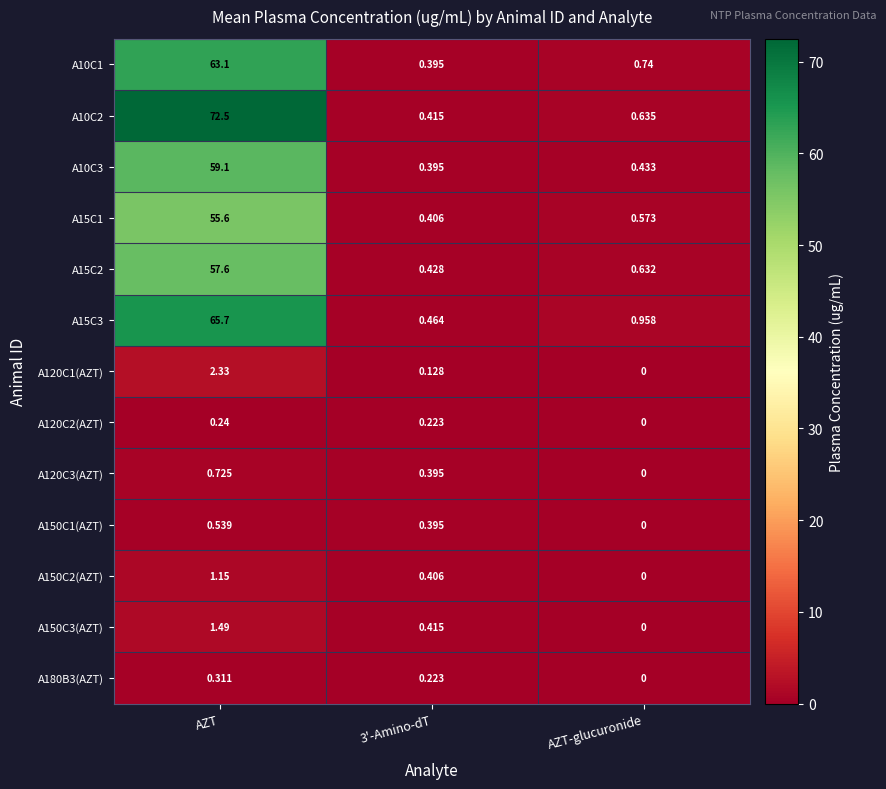

At which label does A150C1(AZT) reach its peak?

AZT